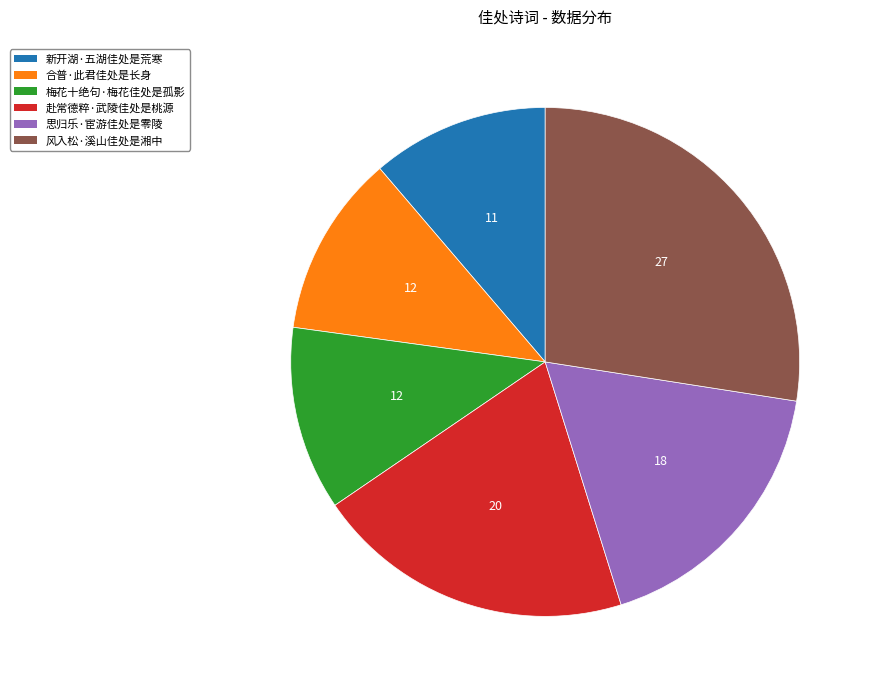

Which slice is the largest?

风入松·溪山佳处是湘中